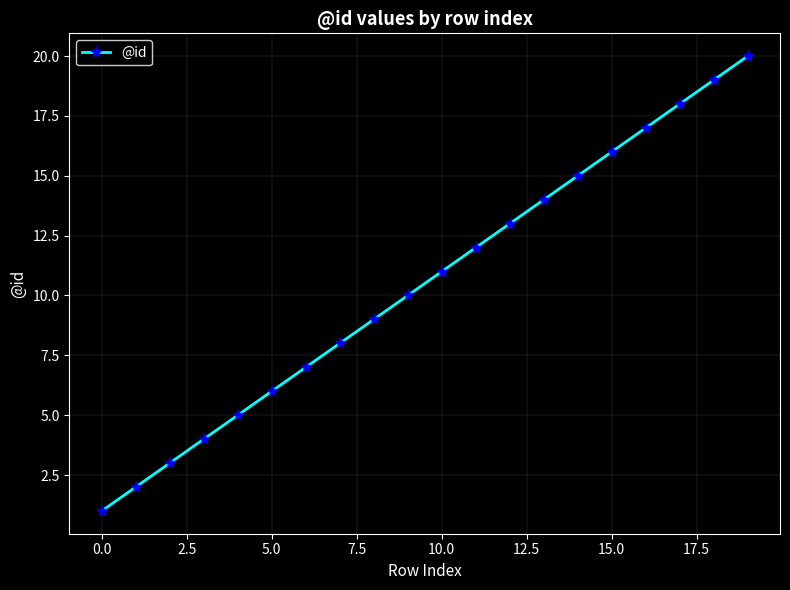

What is the difference between the maximum and minimum values?

19